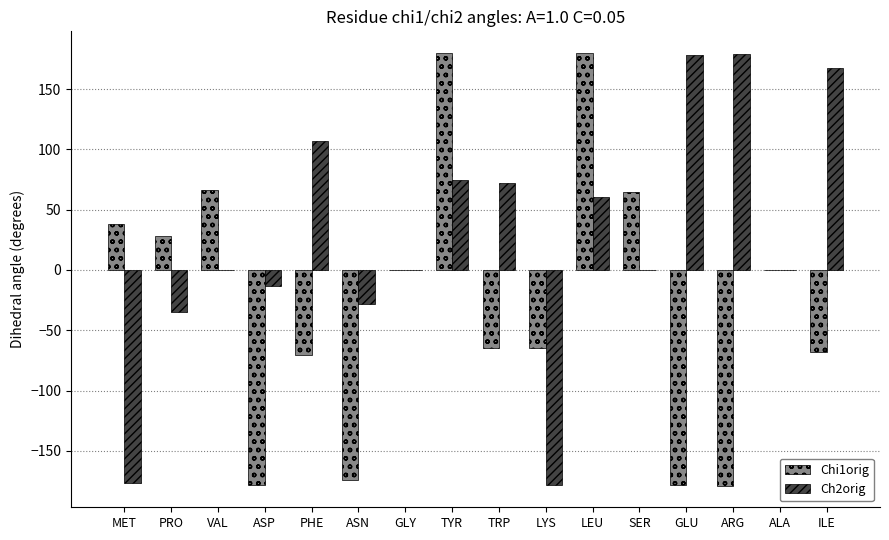

What are all the series names shown in the legend?

Chi1orig, Ch2orig